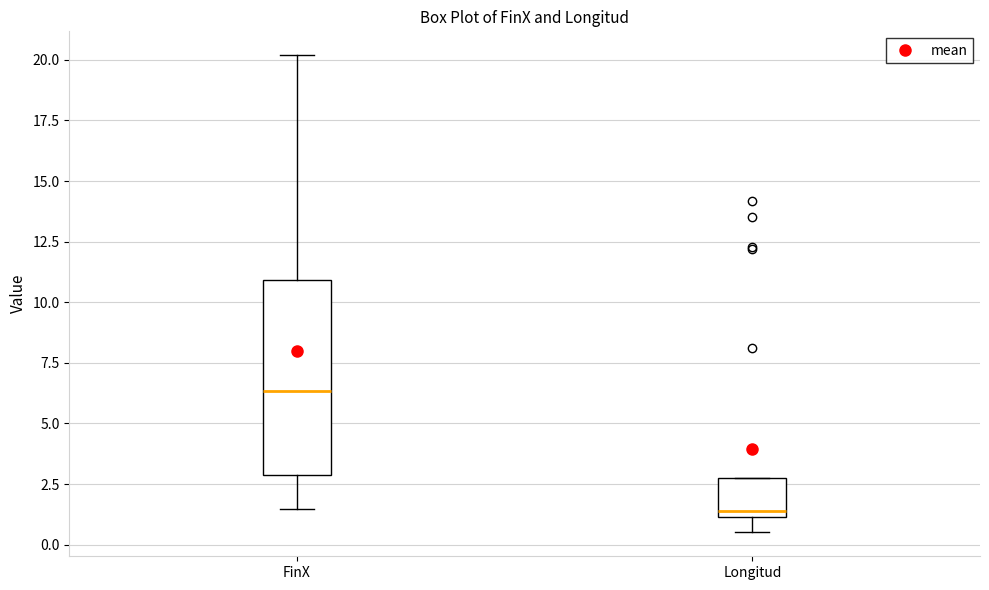

Reading left to right, transcribe this box plot: for each box, give where its median line is, the range the box spans, and where its two whiskers end, as read against the y-axis. The values are not printed on the chart, so give them approximately, as read against the axis.

FinX: median 6.5, box 3.0 to 11.0, whiskers 1.5 to 20.0
Longitud: median 1.5, box 1.0 to 2.5, whiskers 0.5 to 2.5